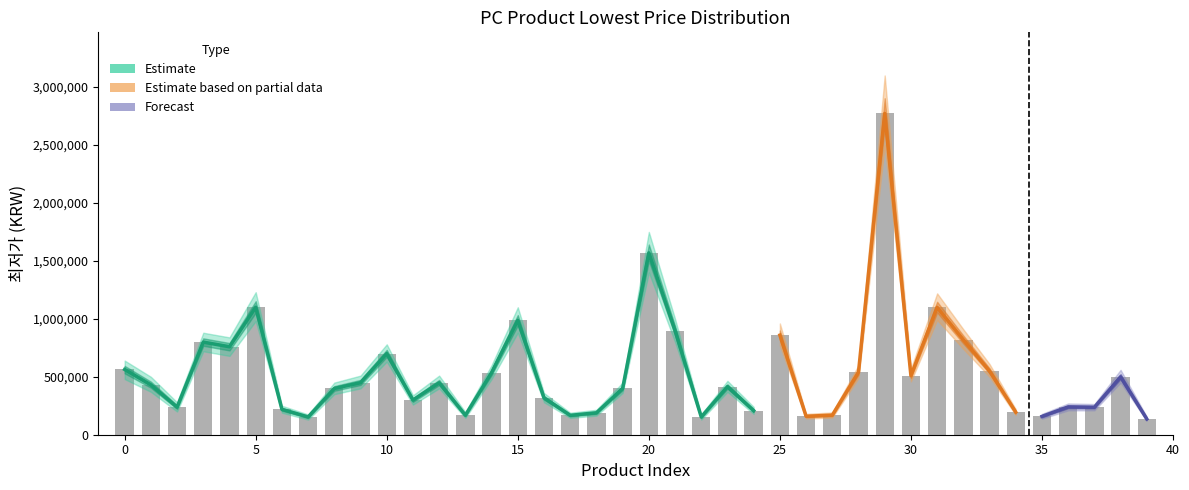

Which has a higher value, 6 or 16?

16